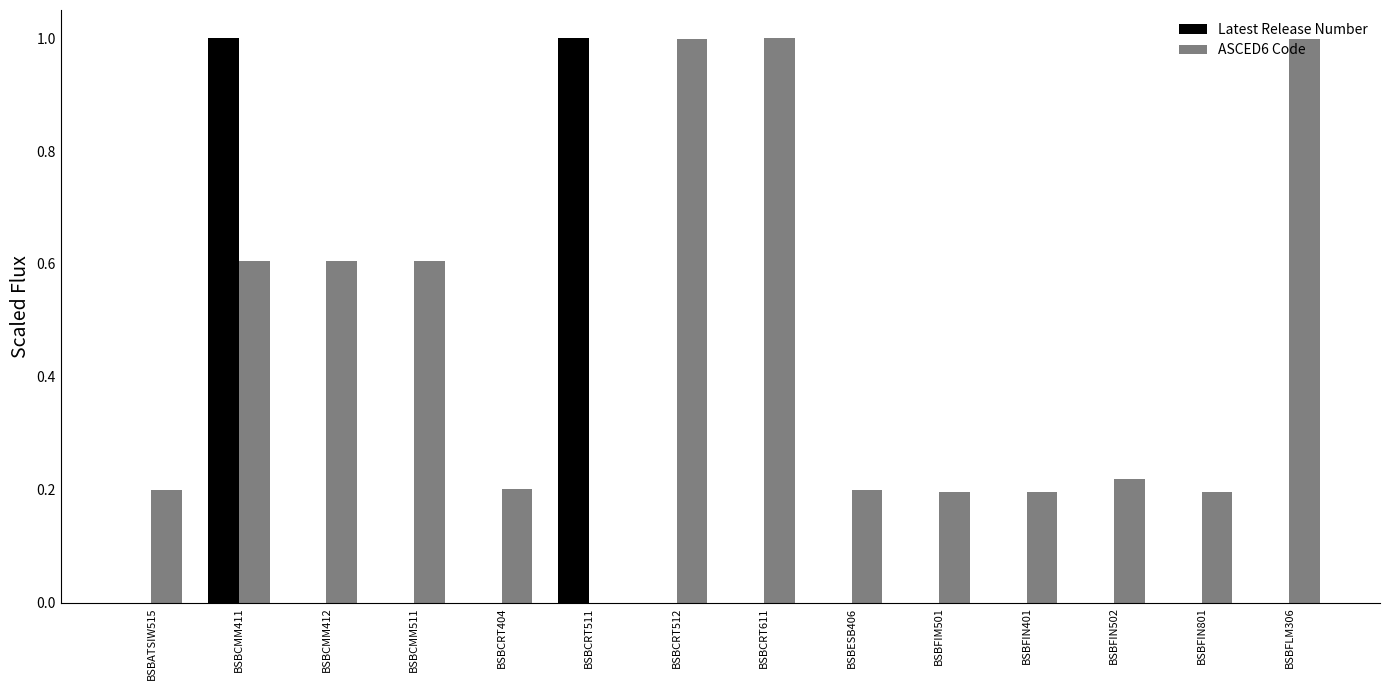

What is the sum of all Latest Release Number values?

2.0